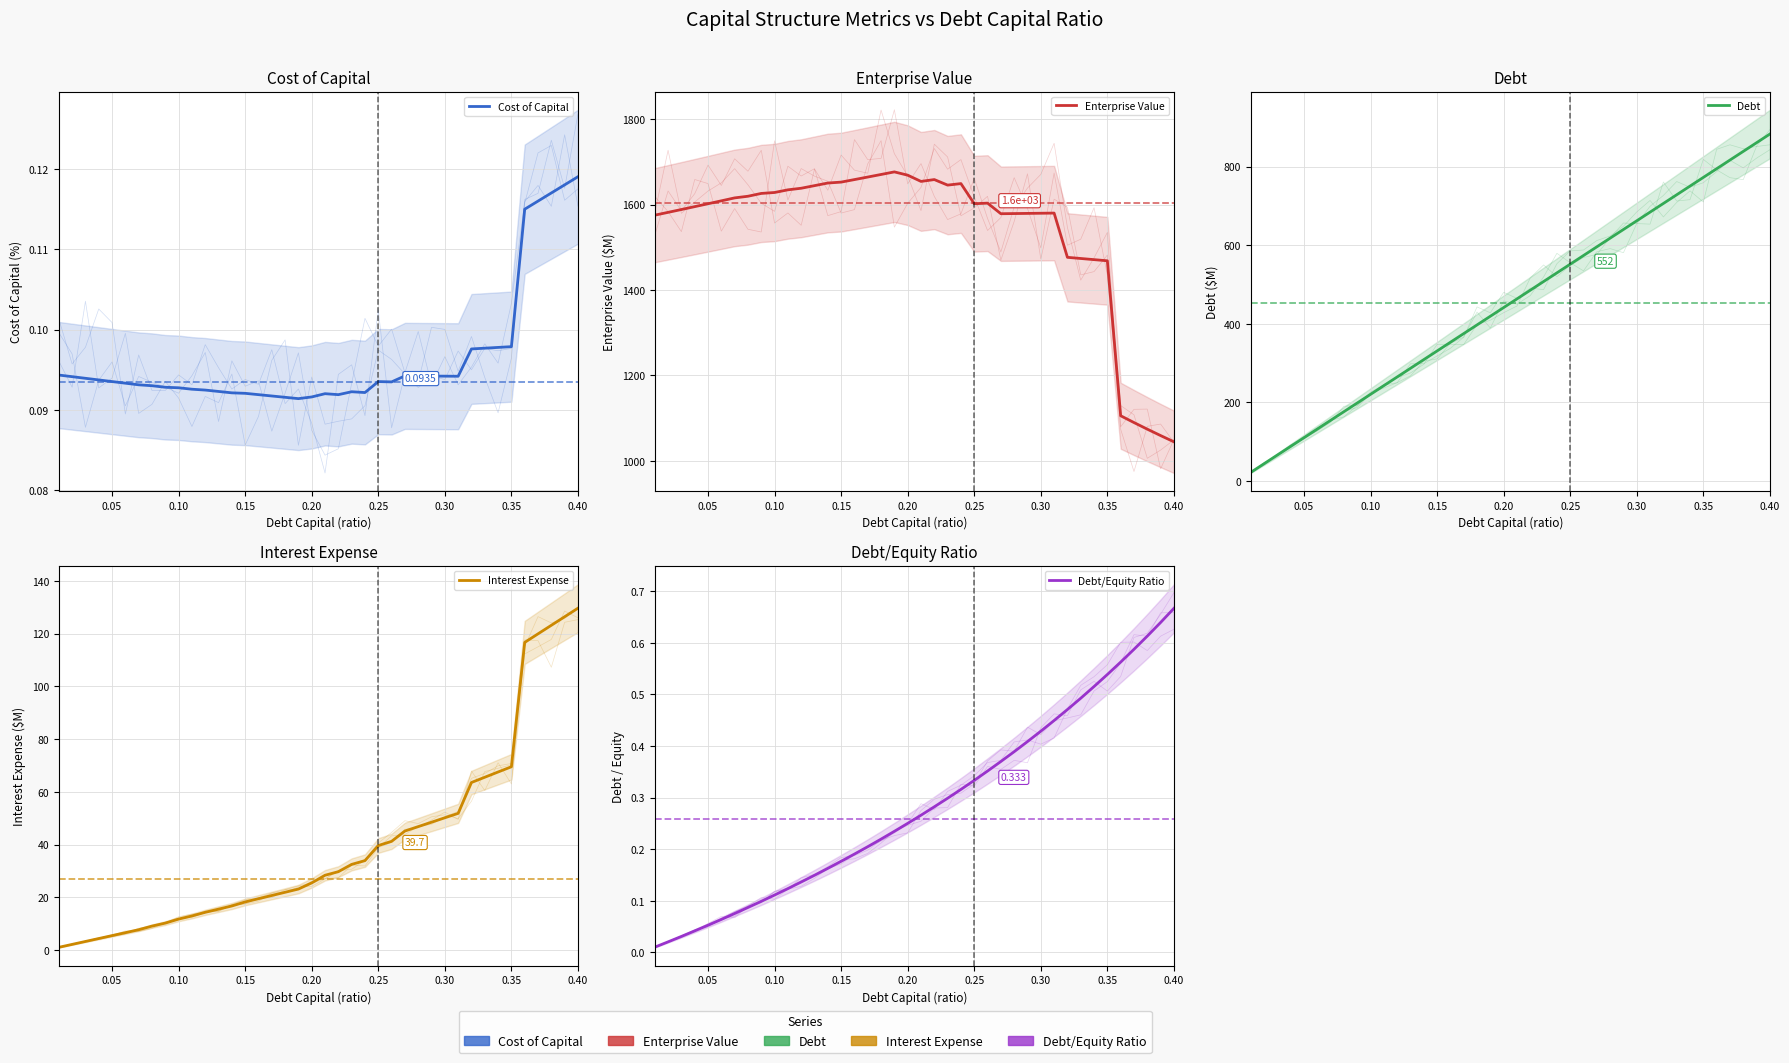

The Cost of Capital series shows 0.1 at 0.05. True or false?

False